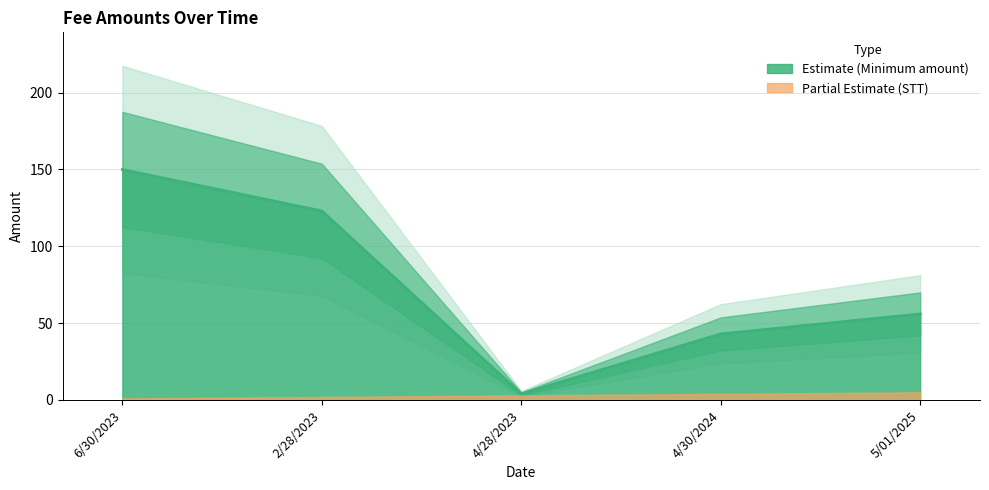

The value at 2/28/2023 is 123. True or false?

True